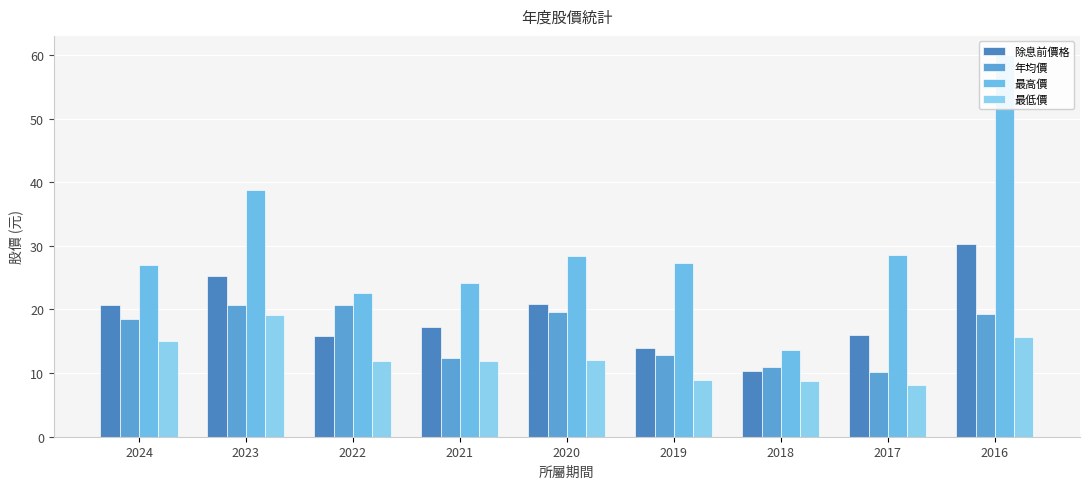

The value of 最高價 at 2019 is 11.7. True or false?

False